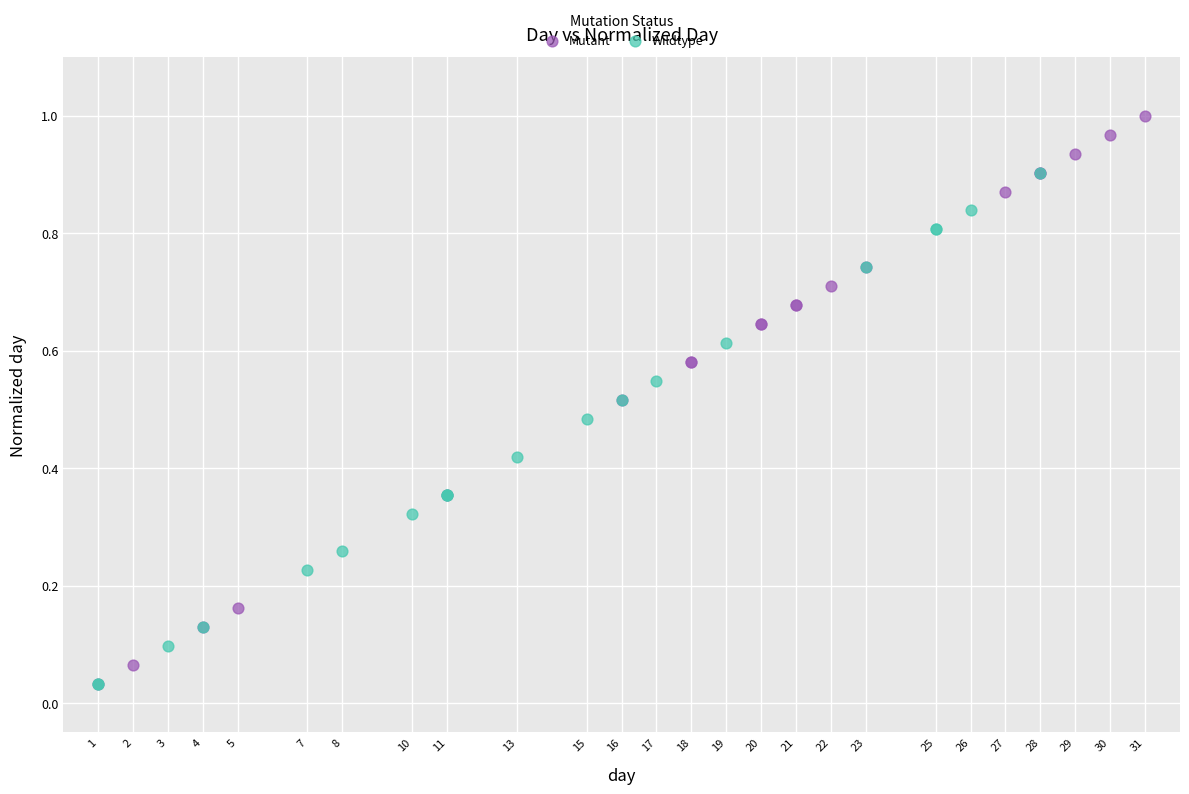

What are all the series names shown in the legend?

Mutant, Wildtype